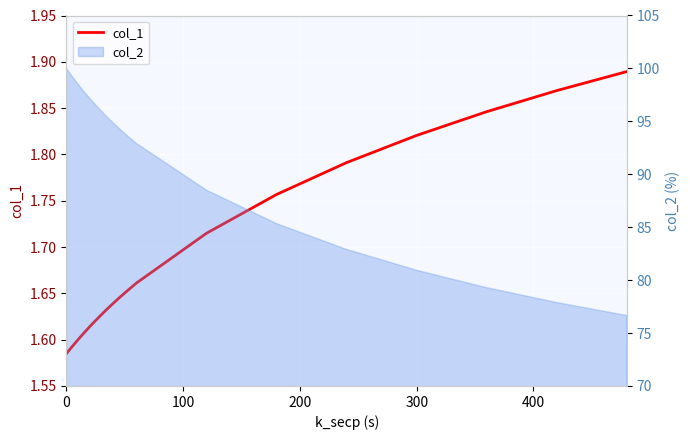

What is the difference between the second highest and minimum values?

0.3